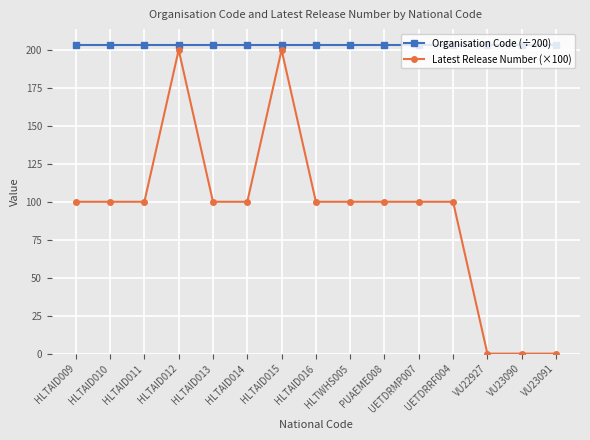

True or false: Organisation Code (÷200) and Latest Release Number (×100) cross at least once.

False